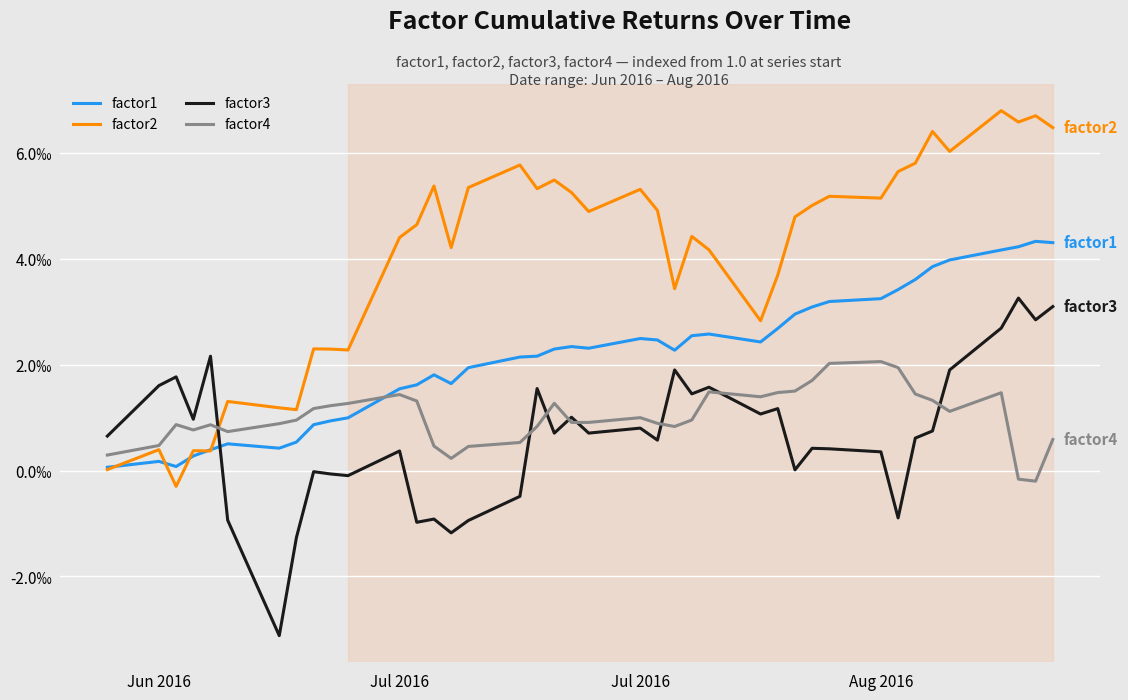

At how many categories does at least one series exceed 0?

40